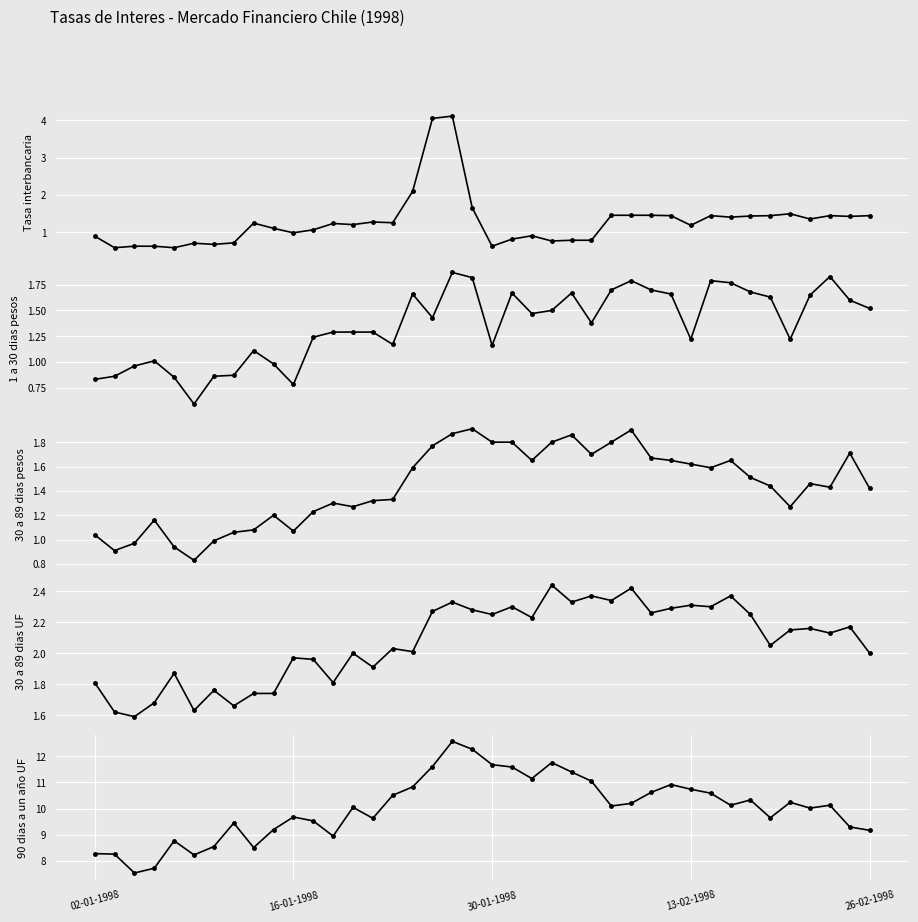

The 90 dias a un año UF series shows 3.5 at 26-02-1998. True or false?

False